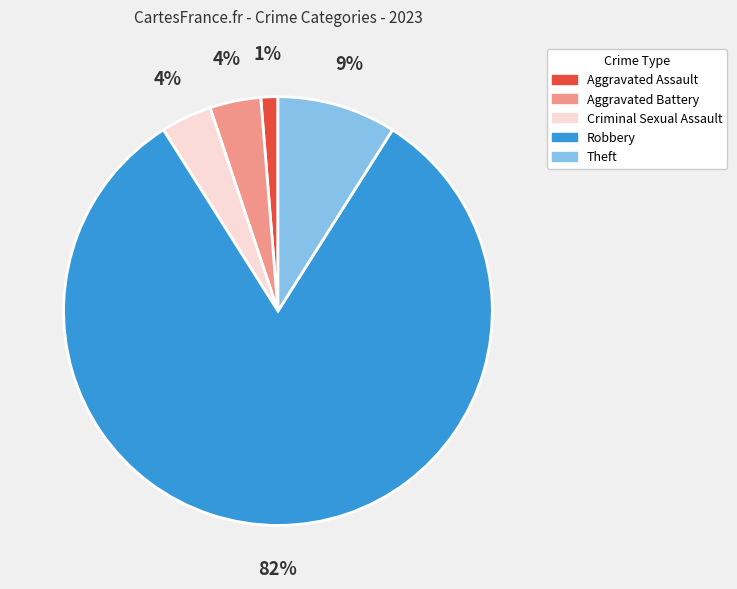

What percentage is the Aggravated Assault slice, to the nearest percent?

1%